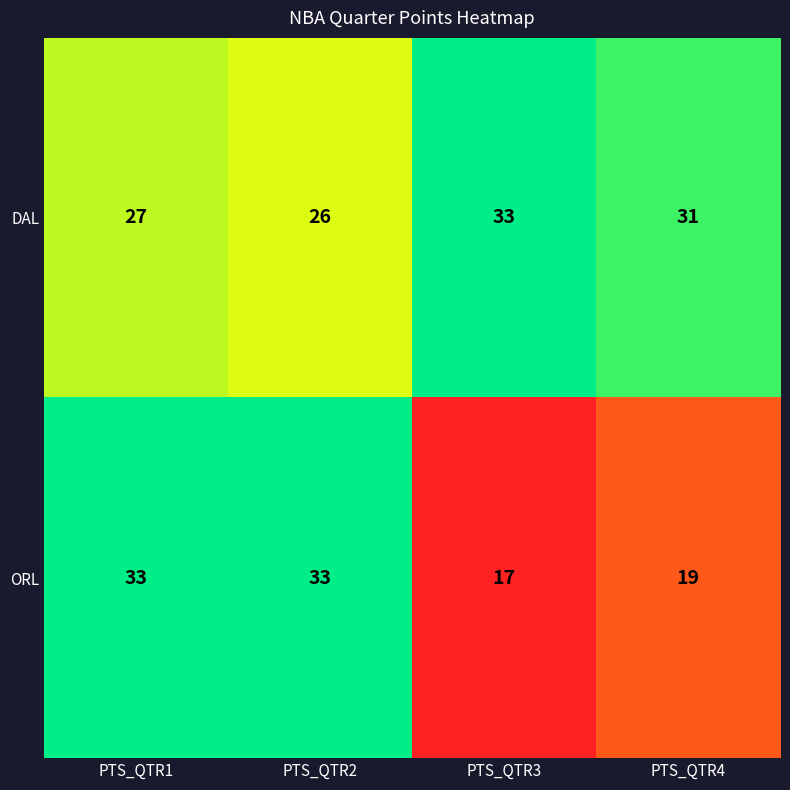

What is the minimum value shown in the chart?

17